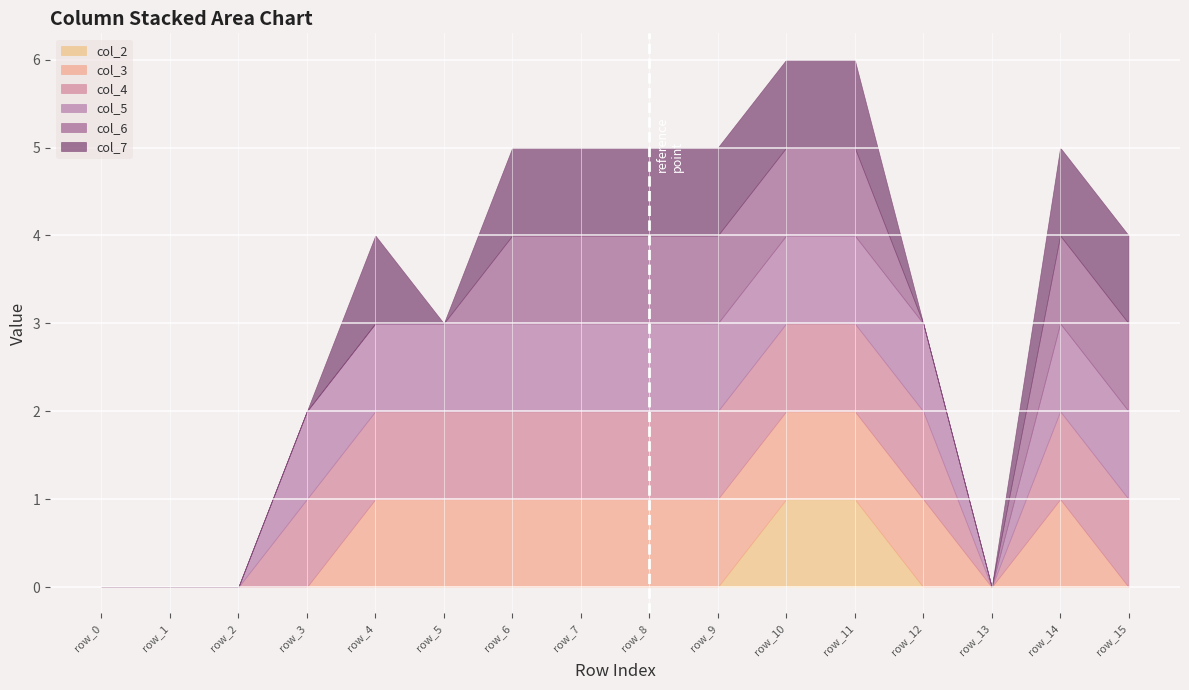

Reading left to right, transcribe all the data shown in this chart.

col_2: 0	0	0	0	0	0	0	0	0	0	1	1	0	0	0	0
col_3: 0	0	0	0	1	1	1	1	1	1	1	1	1	0	1	0
col_4: 0	0	0	1	1	1	1	1	1	1	1	1	1	0	1	1
col_5: 0	0	0	1	1	1	1	1	1	1	1	1	1	0	1	1
col_6: 0	0	0	0	0	0	1	1	1	1	1	1	0	0	1	1
col_7: 0	0	0	0	1	0	1	1	1	1	1	1	0	0	1	1